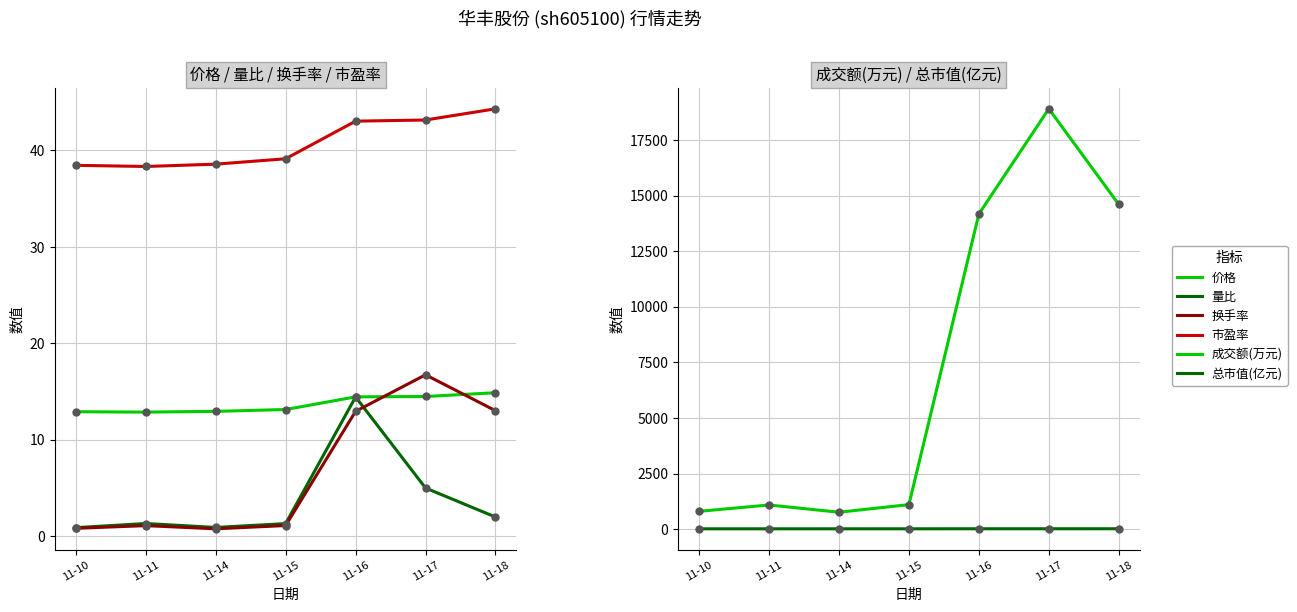

Which series has the largest total across all categories?

成交额(万元)